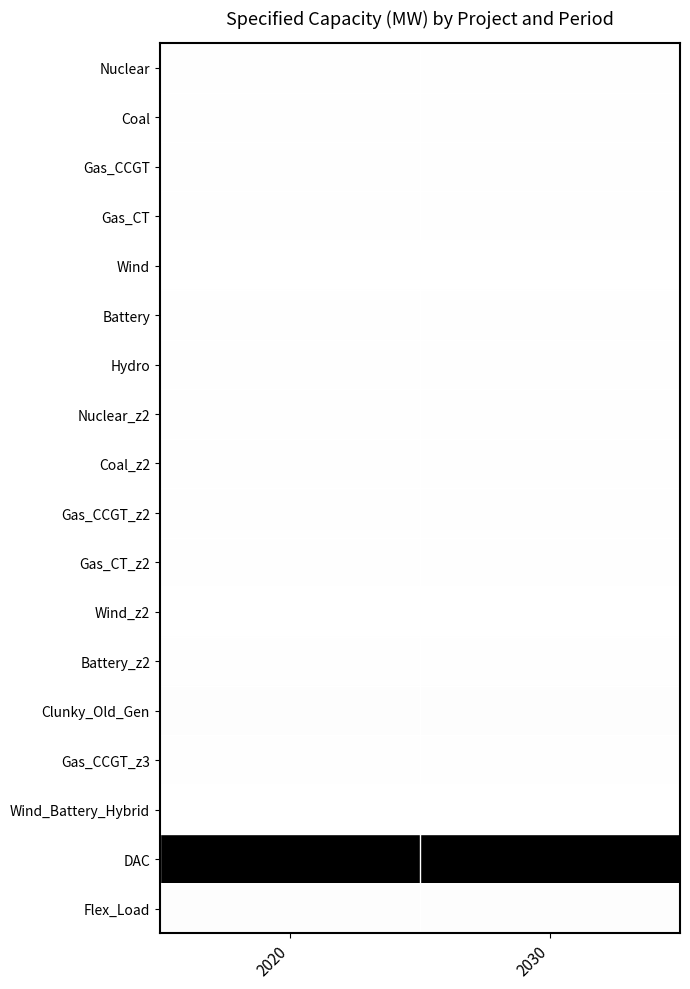

At 2030, list the series in order from largest to smallest.

DAC, Clunky_Old_Gen, Flex_Load, Nuclear, Coal, Gas_CCGT, Gas_CT, Battery, Hydro, Nuclear_z2, Coal_z2, Gas_CCGT_z2, Gas_CT_z2, Battery_z2, Gas_CCGT_z3, Wind, Wind_z2, Wind_Battery_Hybrid